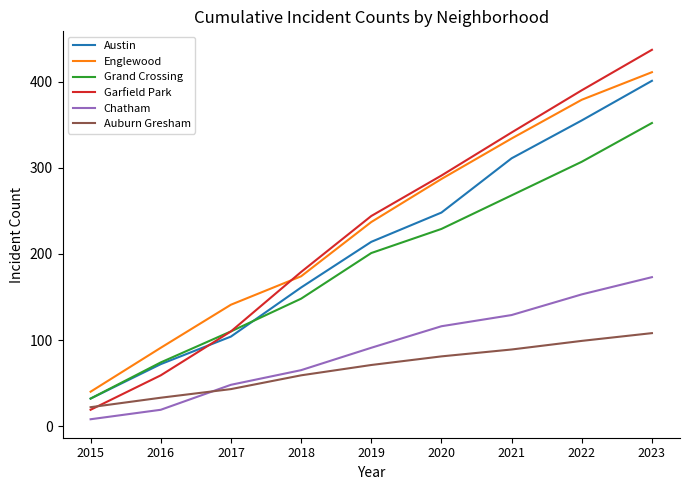

At how many categories does at least one series exceed 236?

5